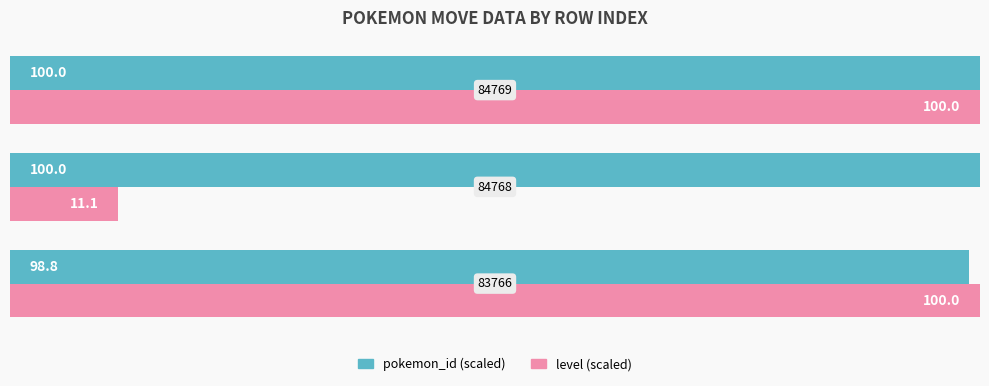

List the series in order of their overall mean, highest first.

pokemon_id (scaled), level (scaled)